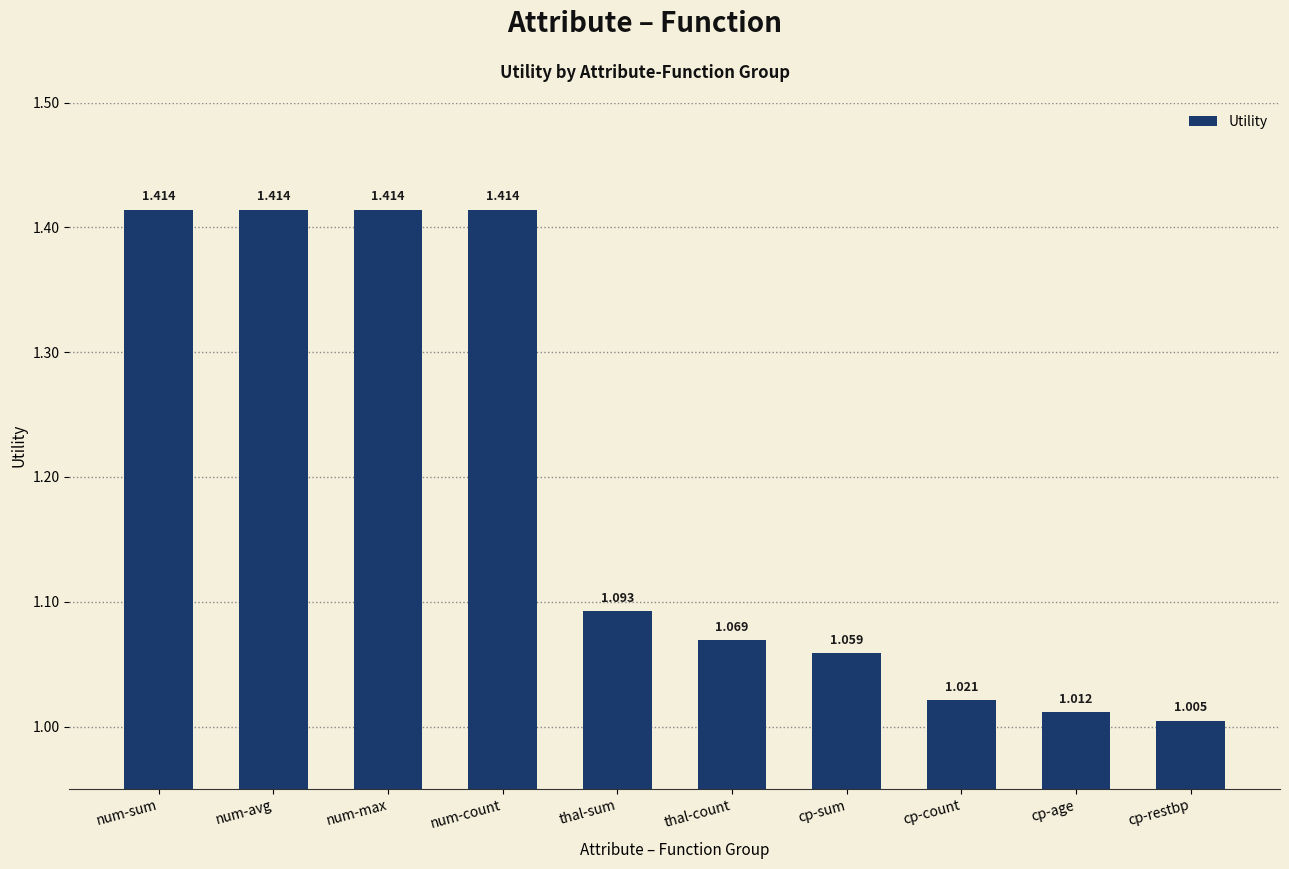

At which category does the chart reach its minimum across all series?

cp-restbp